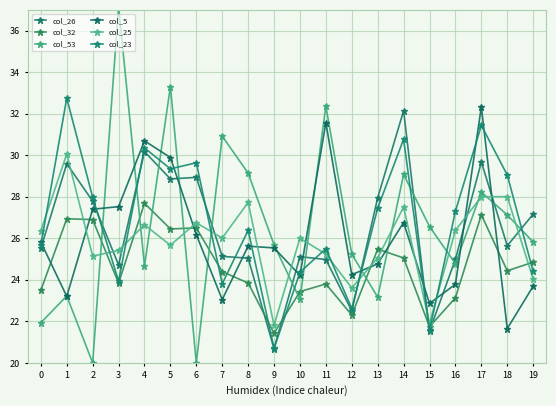

True or false: col_23 and col_5 intersect in this chart.

True